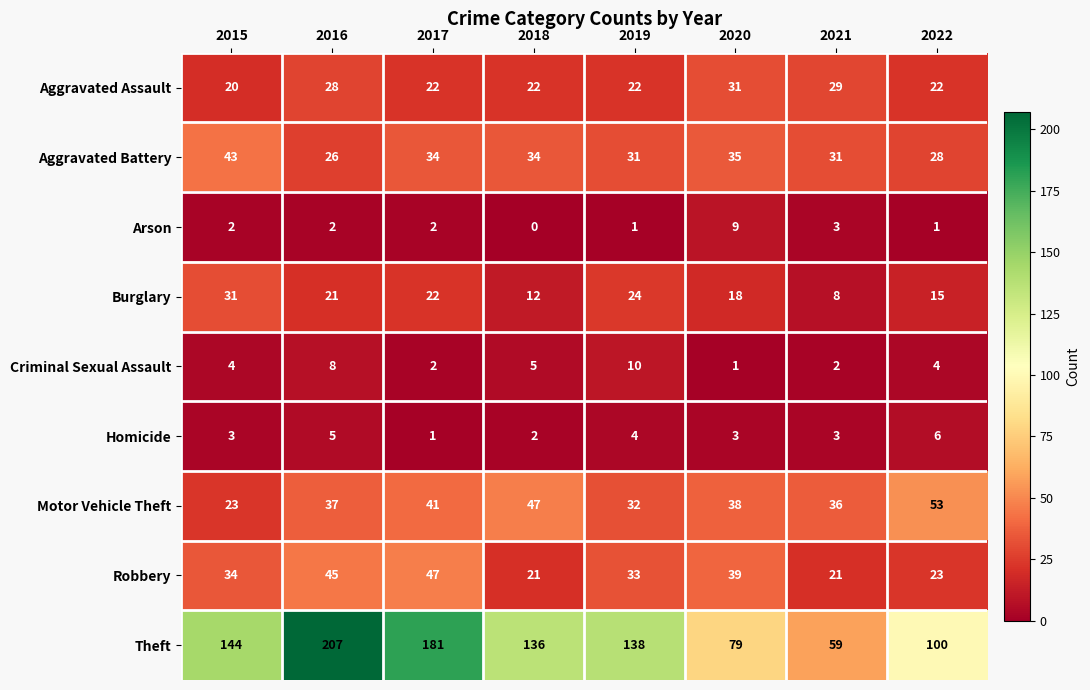

What is the difference between the highest and lowest values at 2019?

137